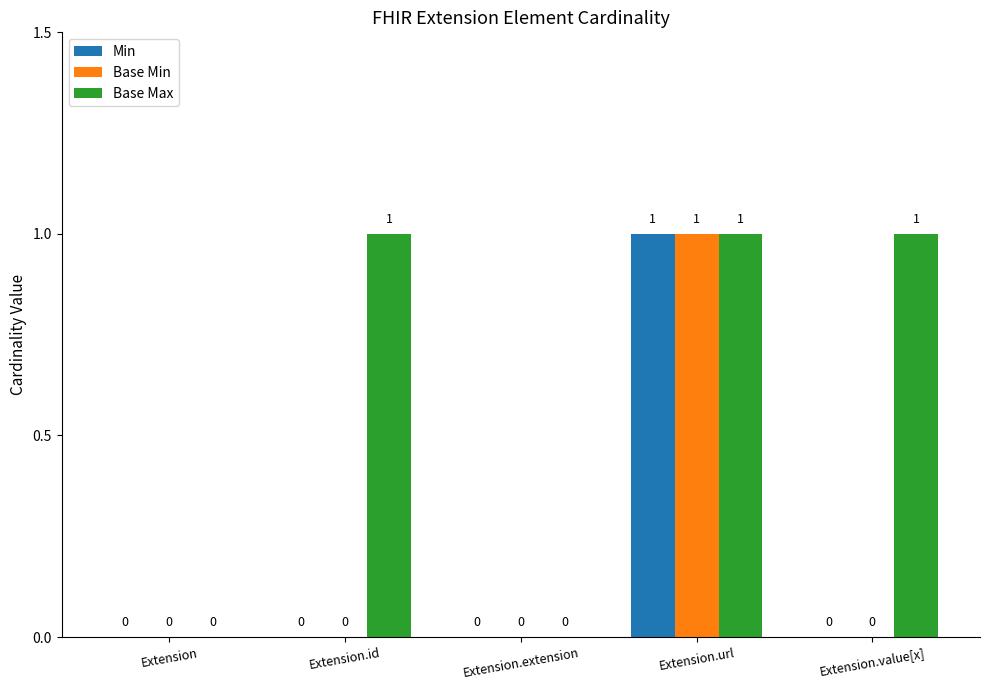

At which category is the sum across all series the highest?

Extension.url